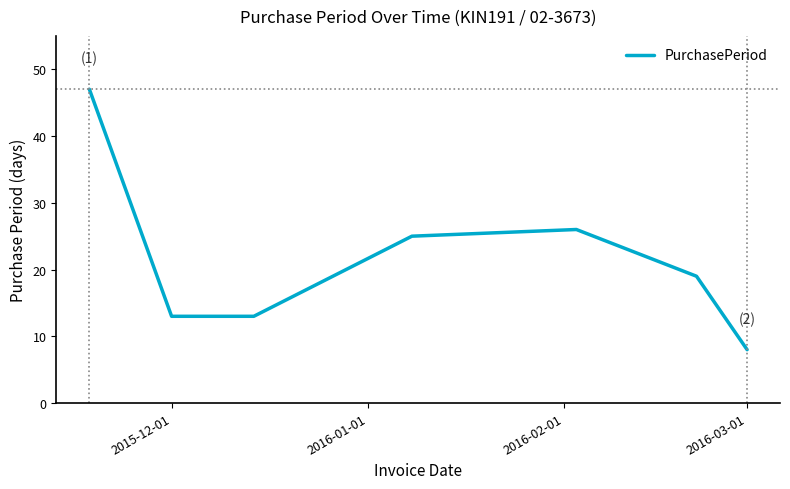

What is the minimum value shown in the chart?

8